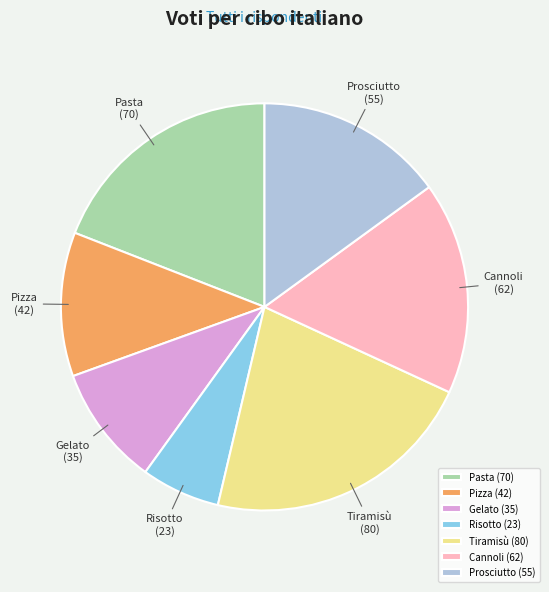

Rank the categories by value from highest to lowest.

Tiramisù, Pasta, Cannoli, Prosciutto, Pizza, Gelato, Risotto